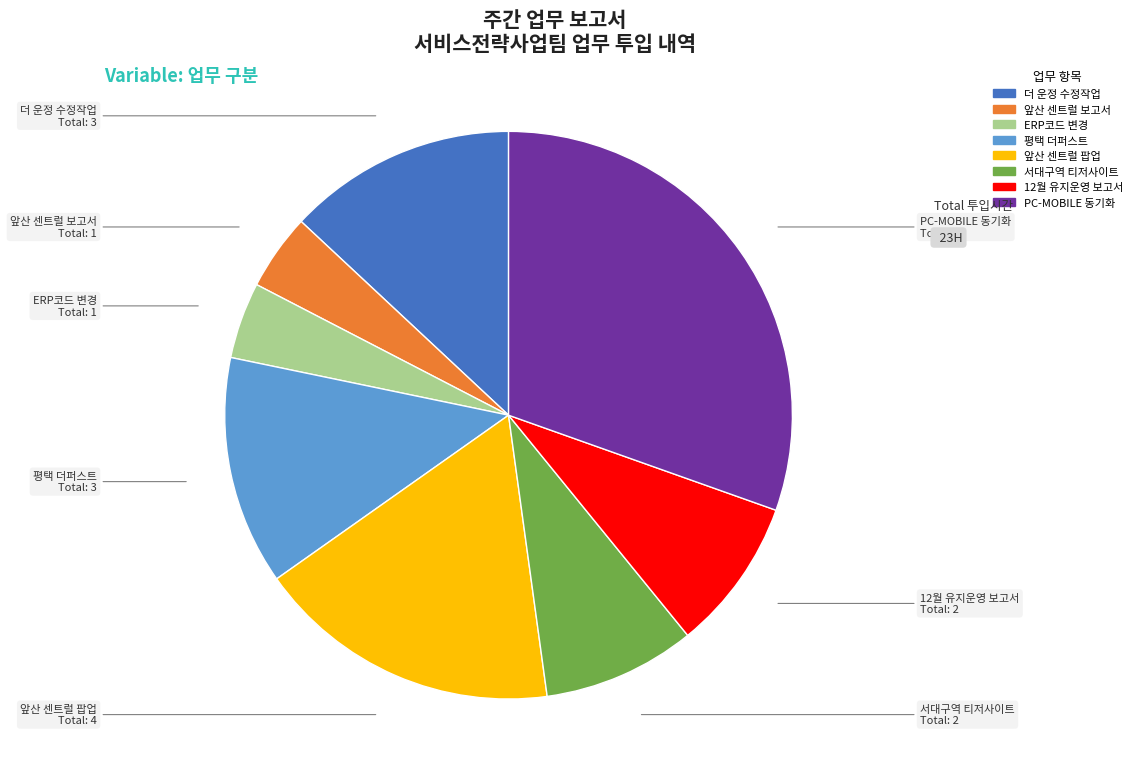

Is there any slice that represents more than half of the pie?

No